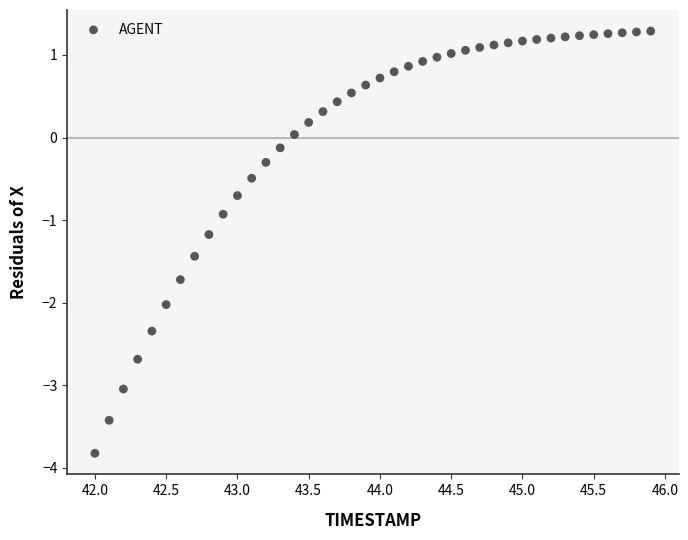

What is the range of X values (max minus min)?

3.9